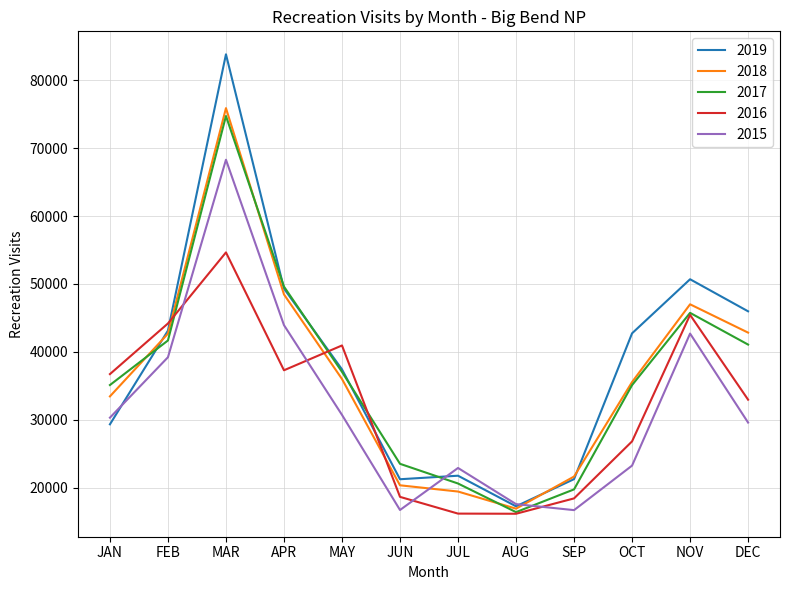

What is the spread (max minus min) of values at APR?

12329